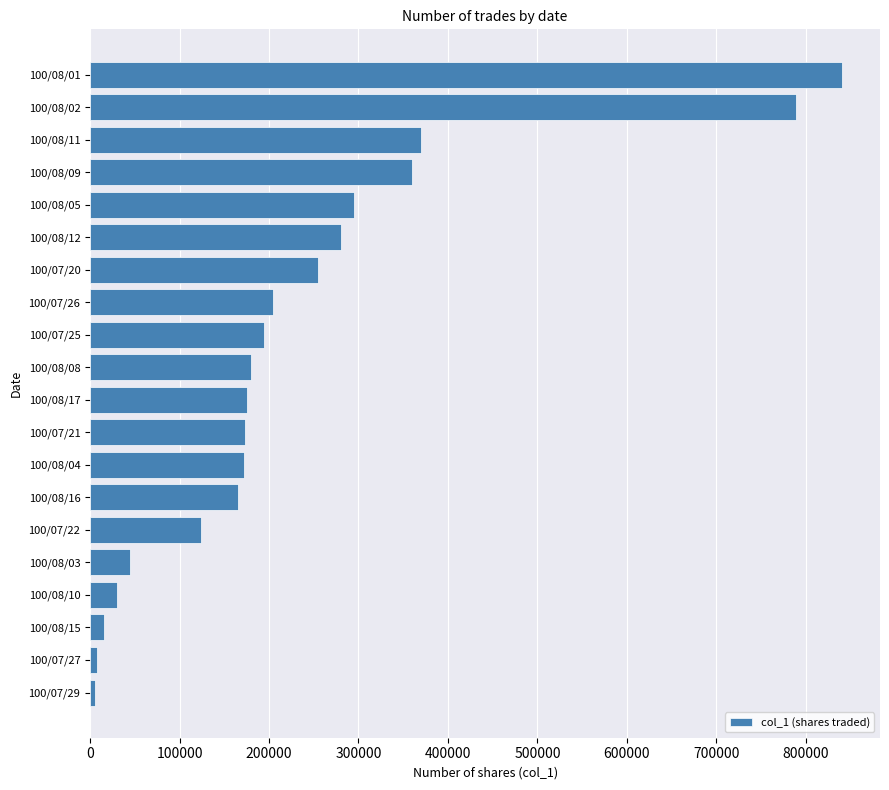

At which category does the chart reach its peak across all series?

100/08/01